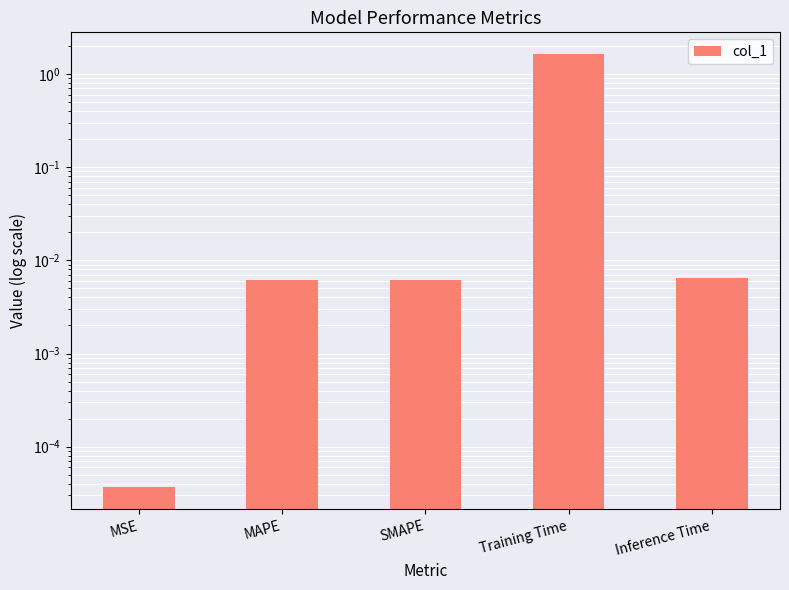

Does the chart contain any negative values?

No